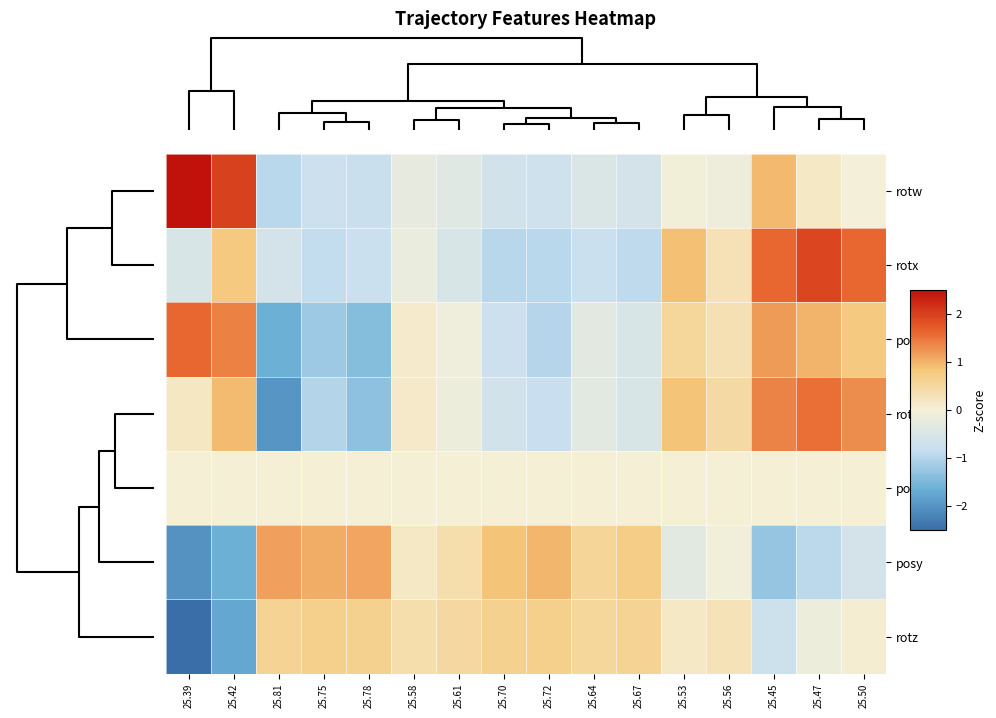

What is the total value across all series at 25.78?

-2.6